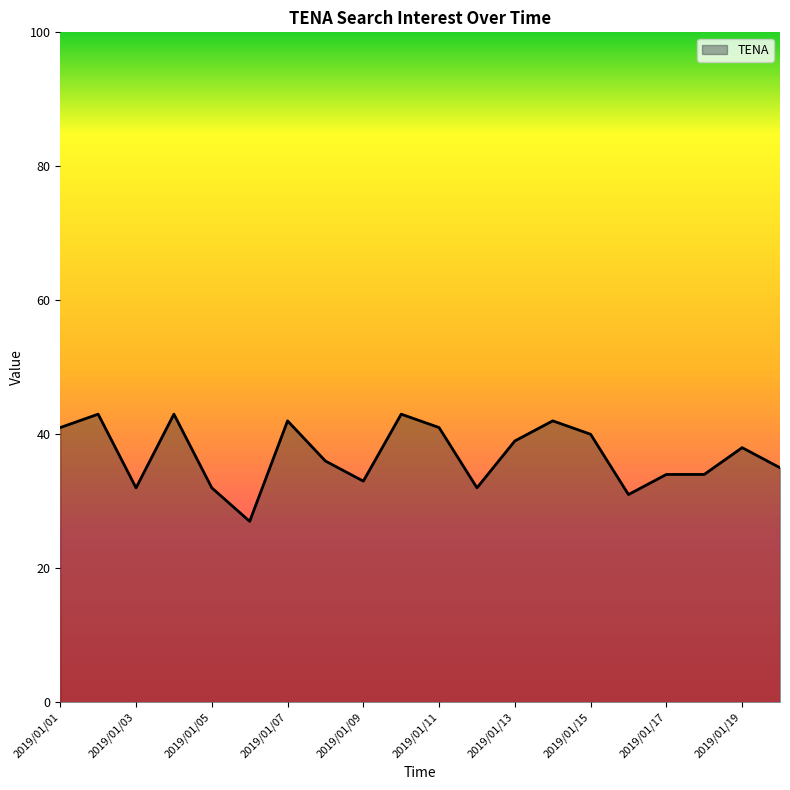

True or false: the data has more than 2 interior local peaks.

True